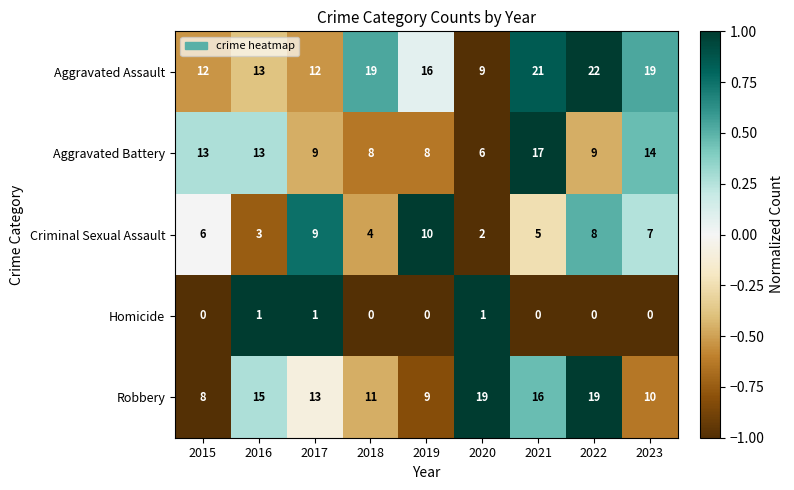

What is the difference between the maximum and minimum values in the Robbery series?

11